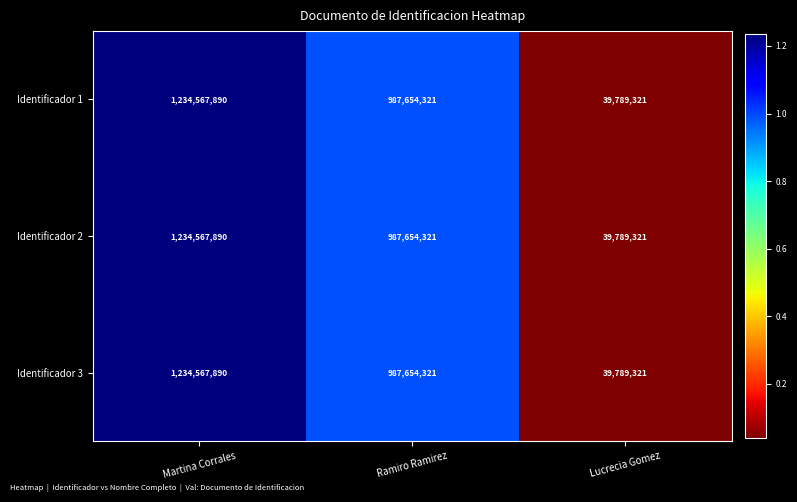

How many Identificador 3 values are between 39789321 and 1234567890?

3